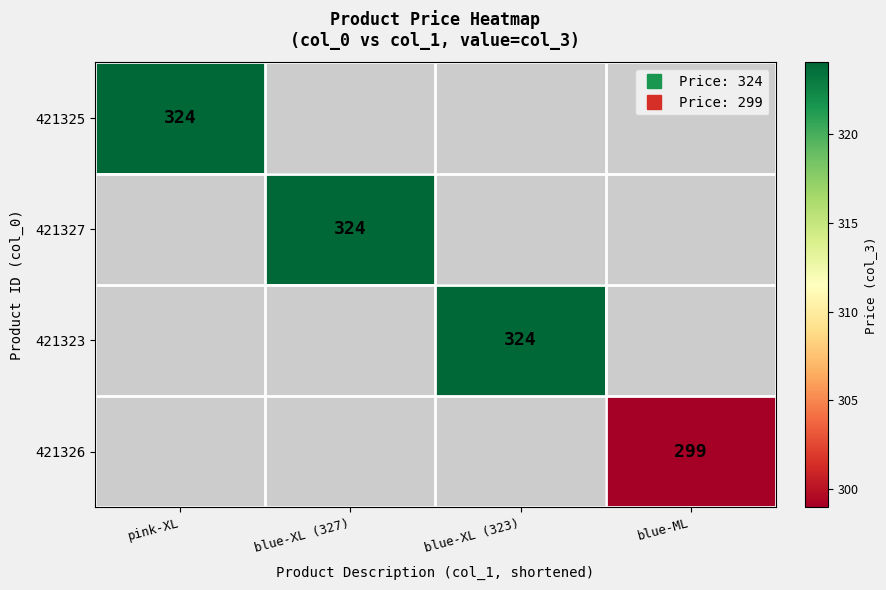

How many series are shown in this chart?

4